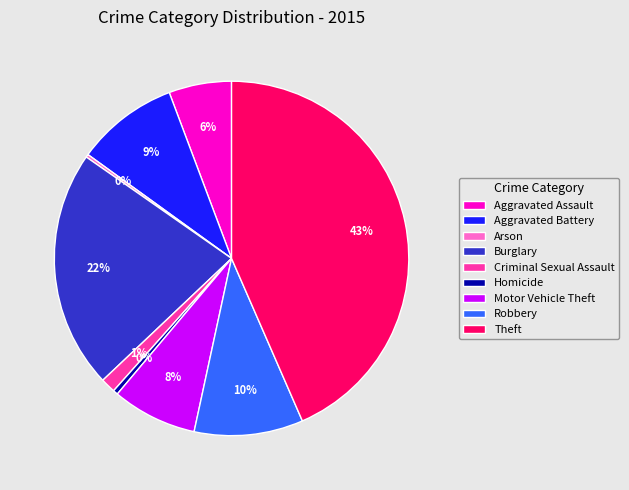

Which has a higher value, Burglary or Homicide?

Burglary